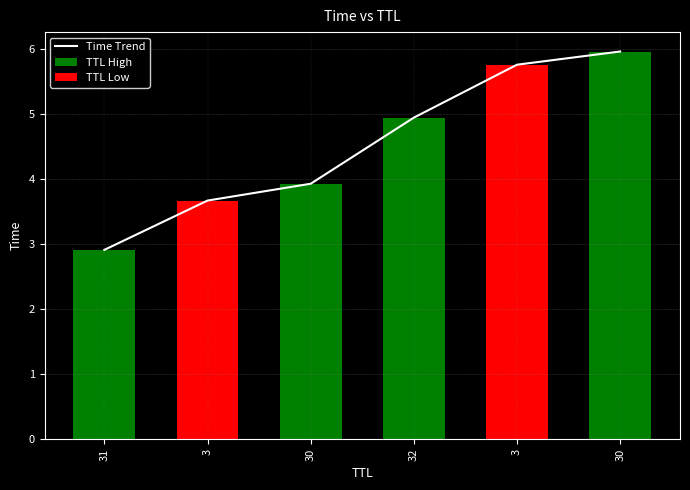

Between 3 and 31, which is larger?

3